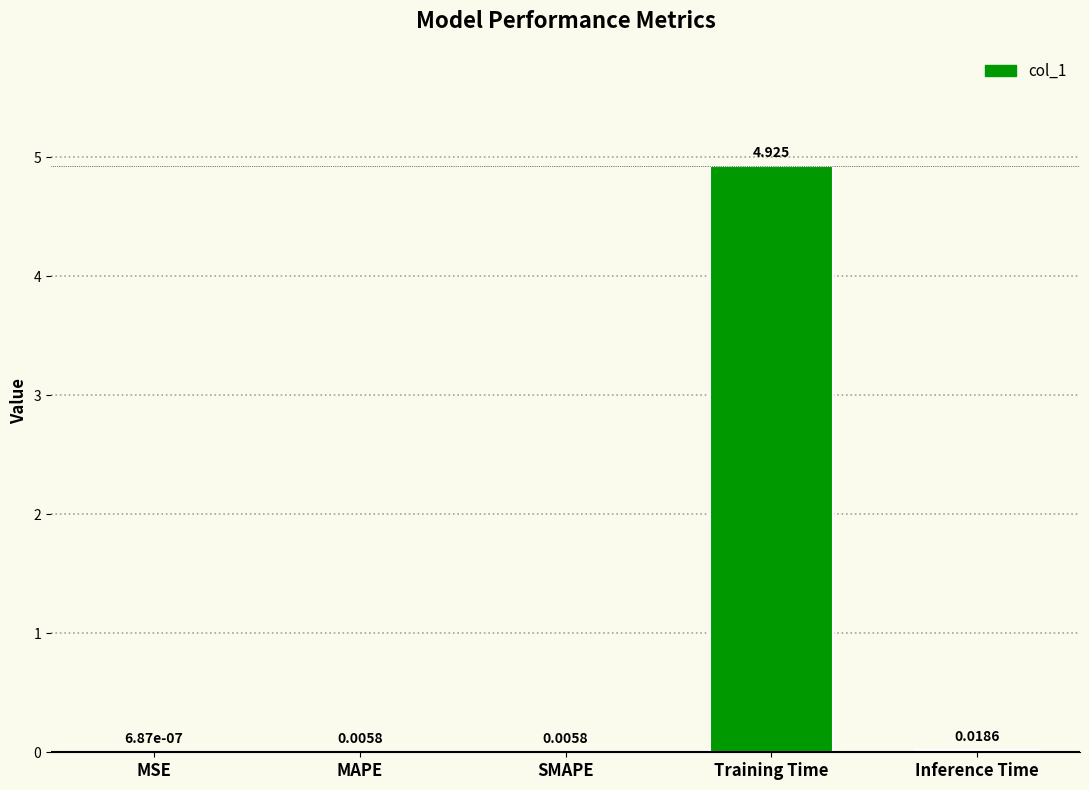

How many data points does each series have?

5